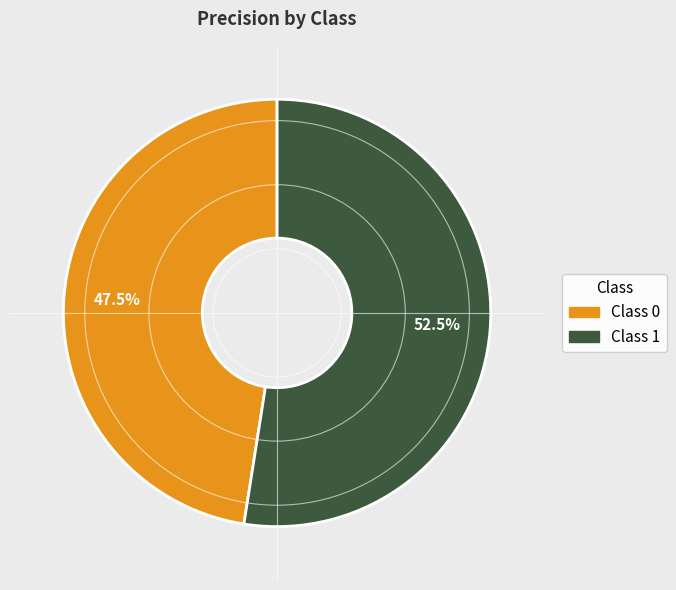

Does any single category account for the majority?

Yes